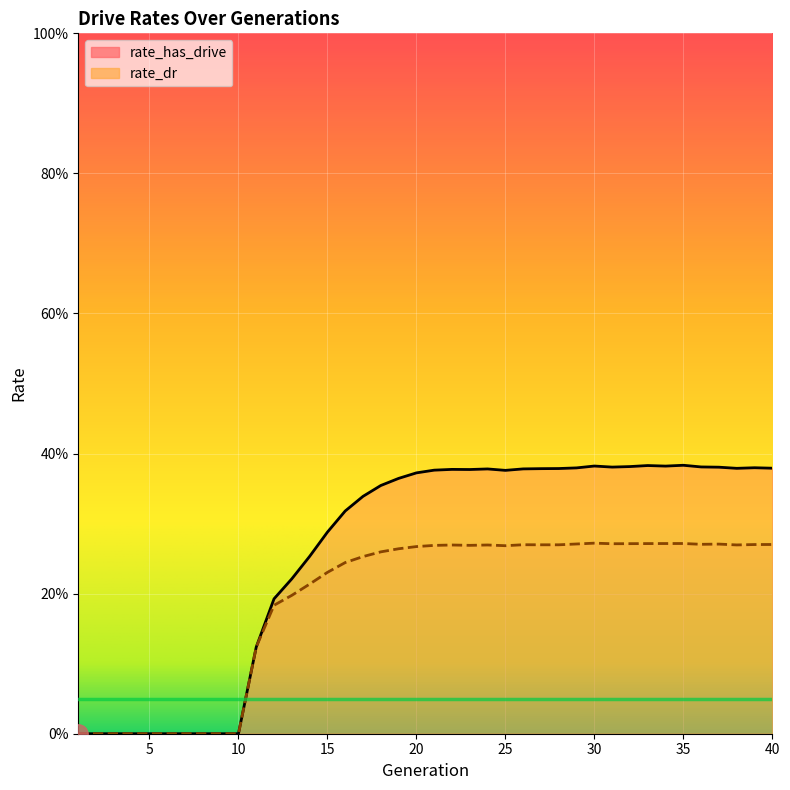

At 31, list the series in order from smallest to largest.

rate_dr, rate_has_drive